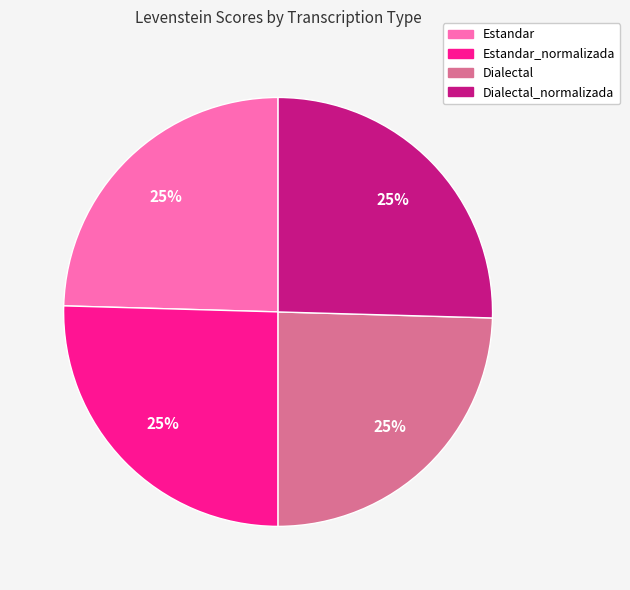

To the nearest percent, what is the average slice percentage?

25%